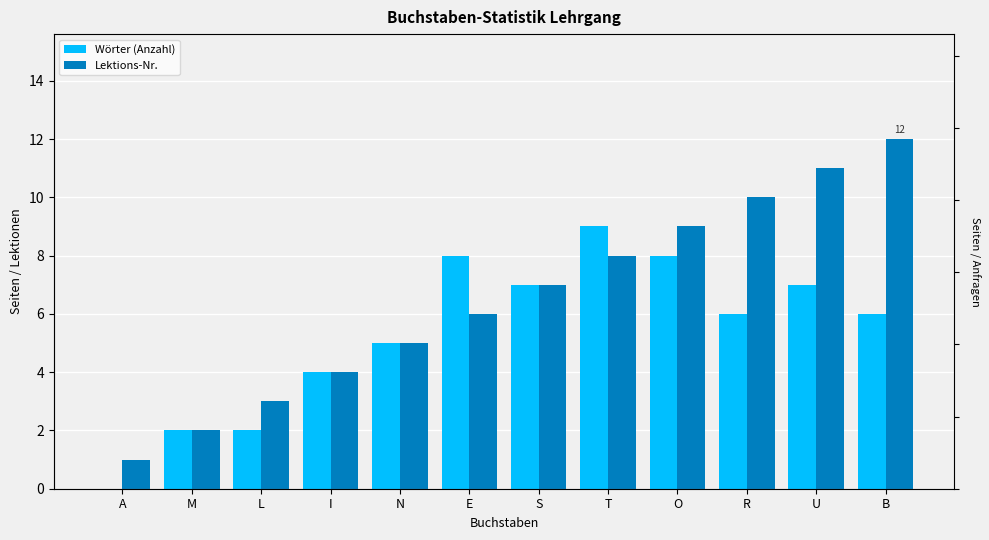

Which category has the highest value across all series?

B